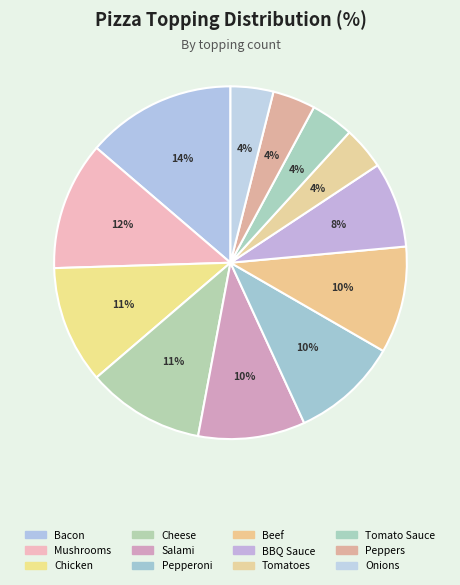

Between Chicken and Peppers, which is larger?

Chicken